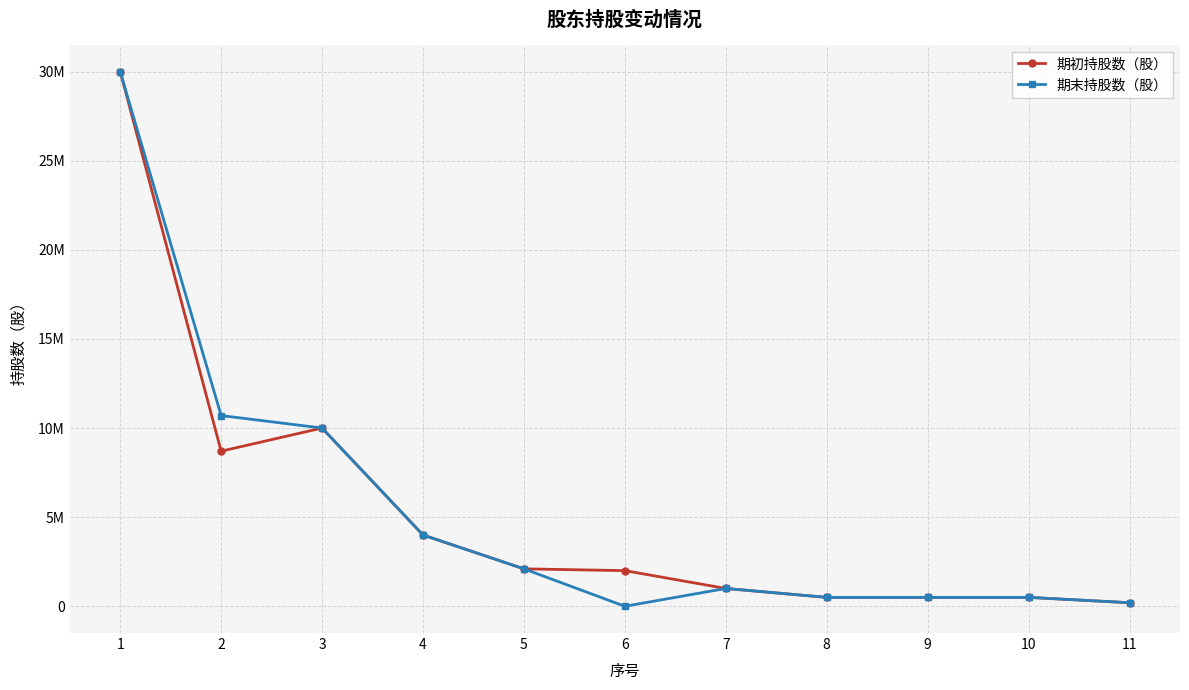

What are all the series names shown in the legend?

期初持股数（股）, 期末持股数（股）